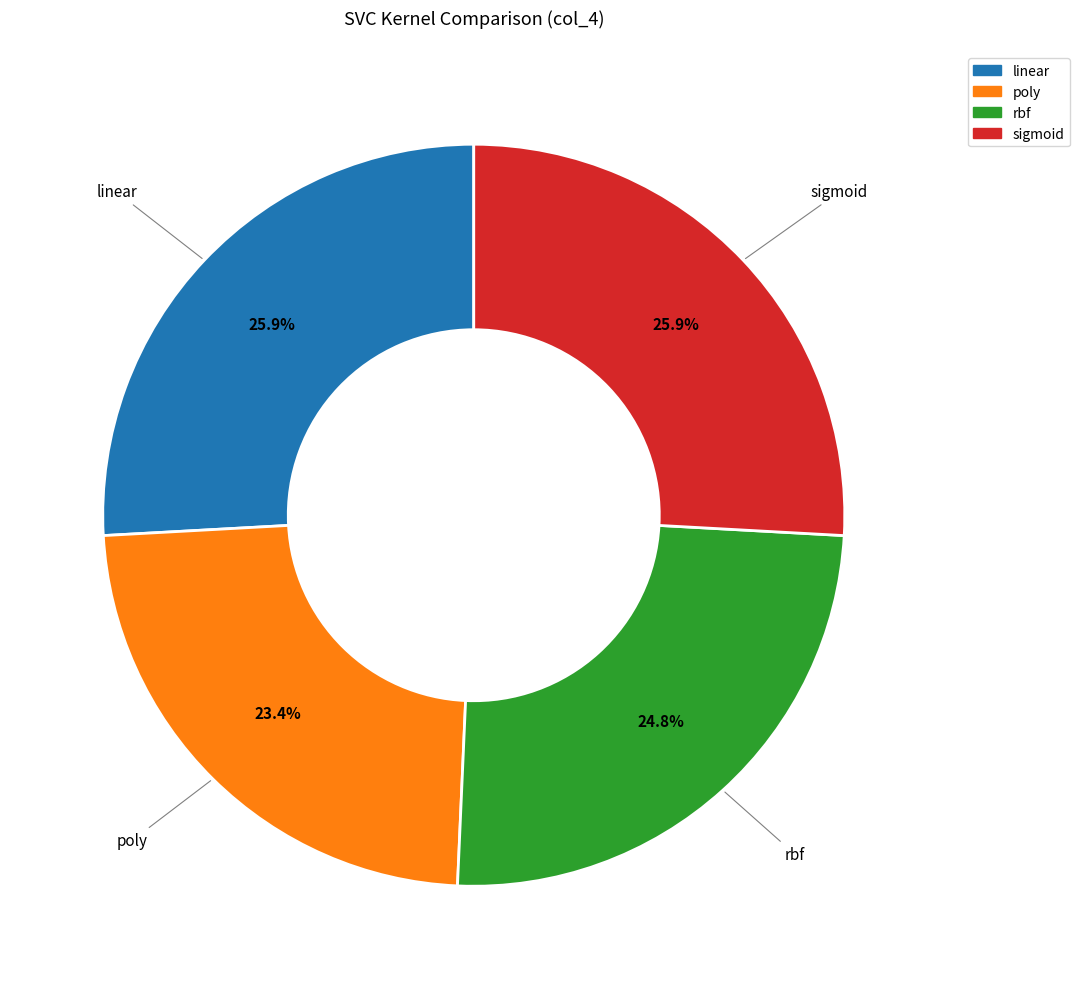

To the nearest percent, what portion does rbf represent?

25%